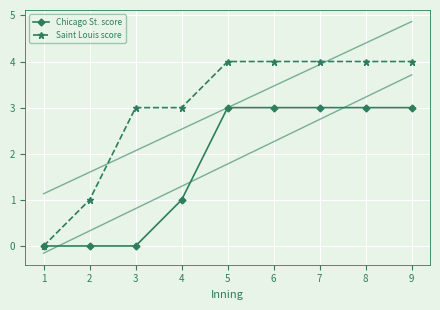

The value of Chicago St. score at 7 is 4. True or false?

False